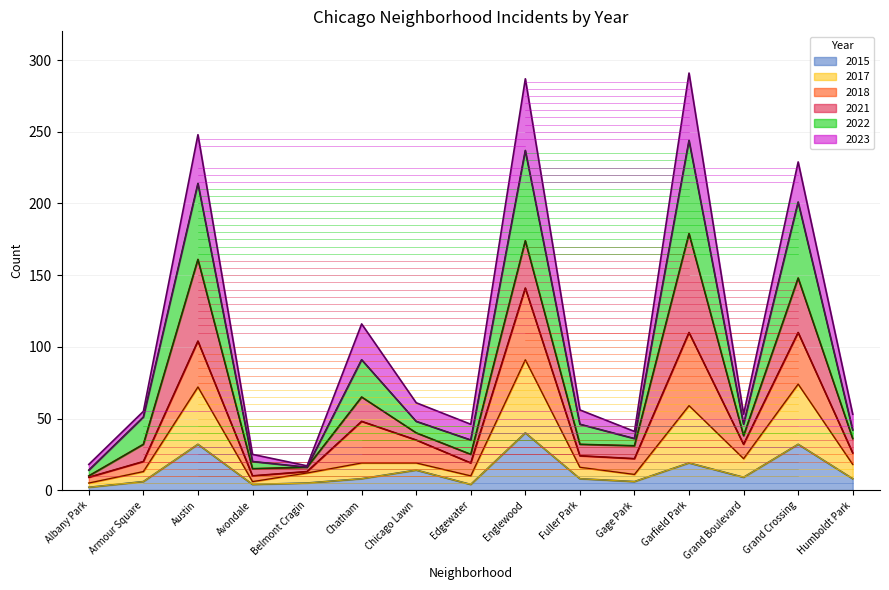

What is the total value across all series at Englewood?

287